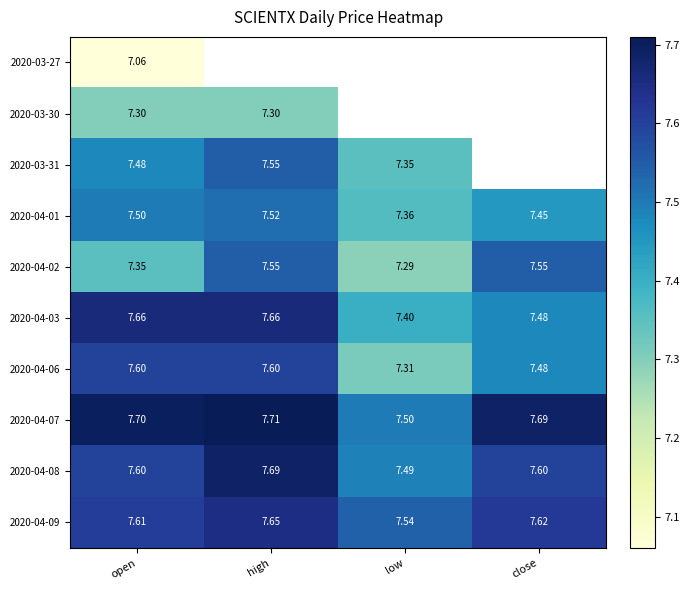

Is the value of 2020-04-06 at close greater than the value of 2020-03-30 at high?

Yes